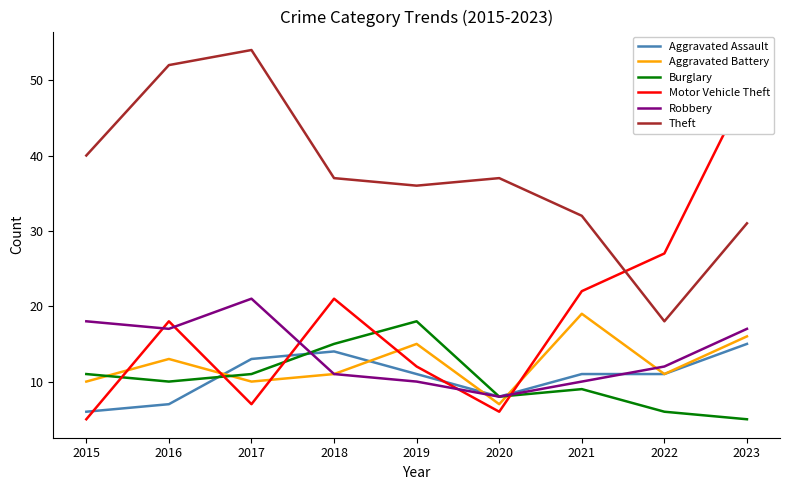

Rank the categories by Aggravated Battery value from lowest to highest.

2020, 2015, 2017, 2018, 2022, 2016, 2019, 2023, 2021